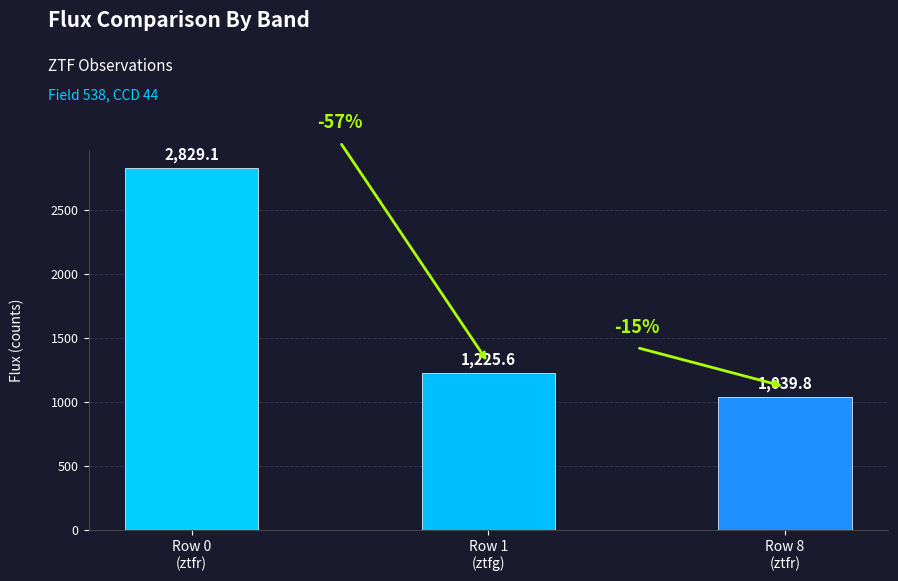

Rank the categories by value from lowest to highest.

Row 8
(ztfr), Row 1
(ztfg), Row 0
(ztfr)